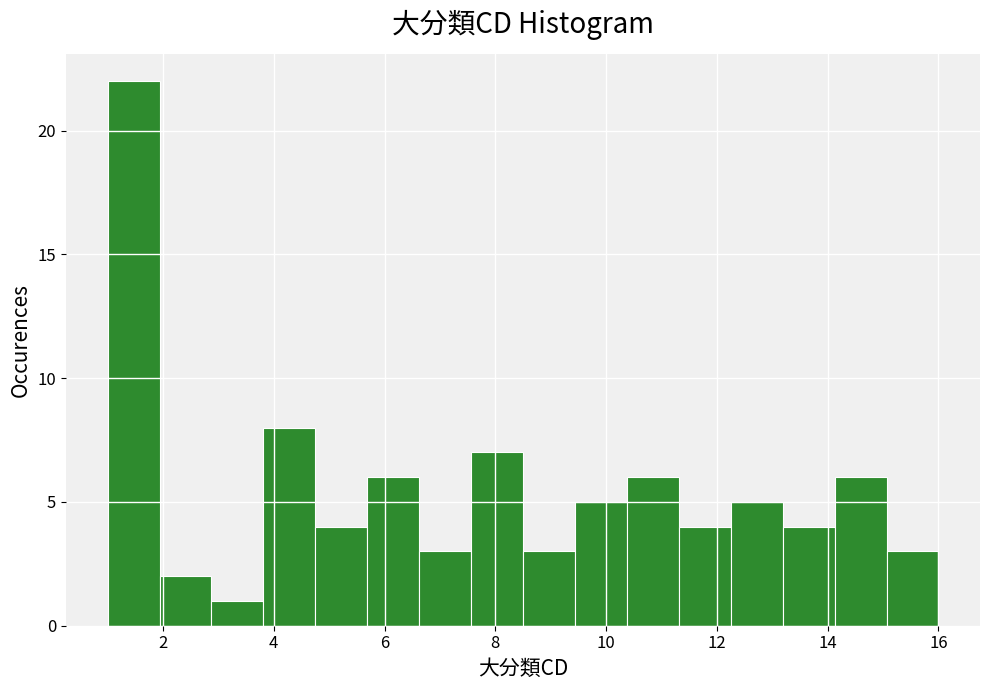

Which range on the x-axis has the tallest bar?

1.0 to 2.0